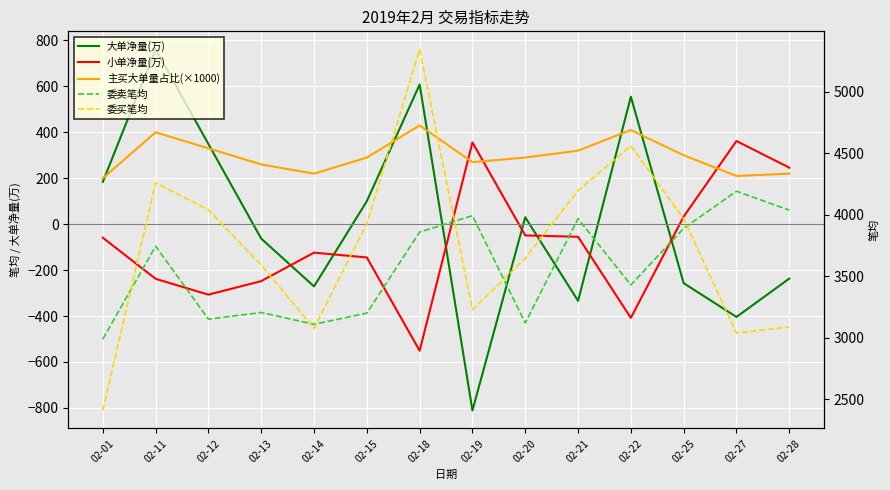

What are all the series names shown in the legend?

大单净量(万), 小单净量(万), 主买大单量占比(×1000), 委卖笔均, 委买笔均